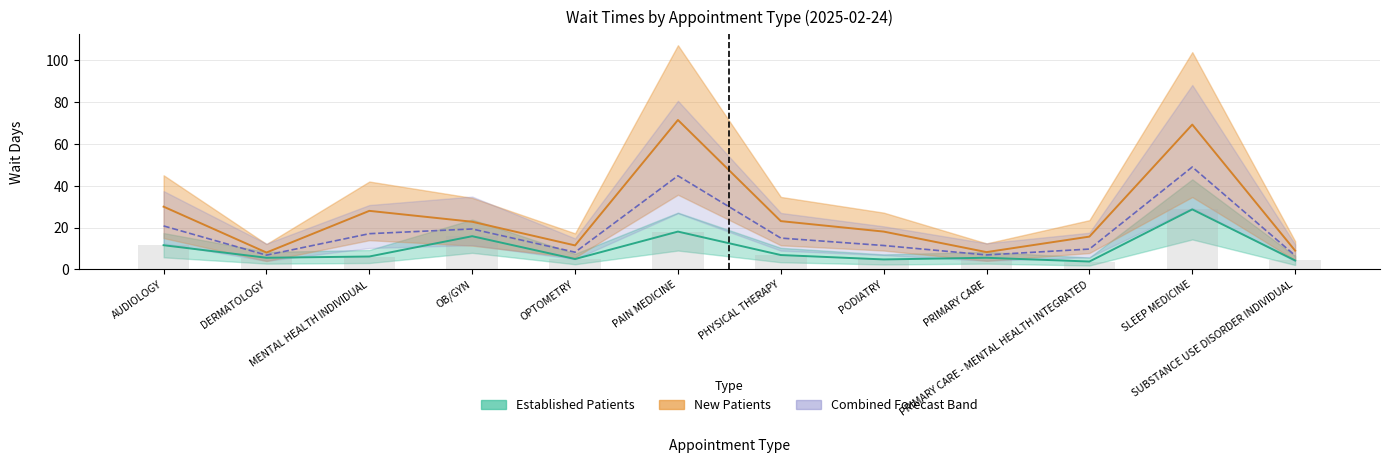

At how many categories does at least one series exceed 23?

5